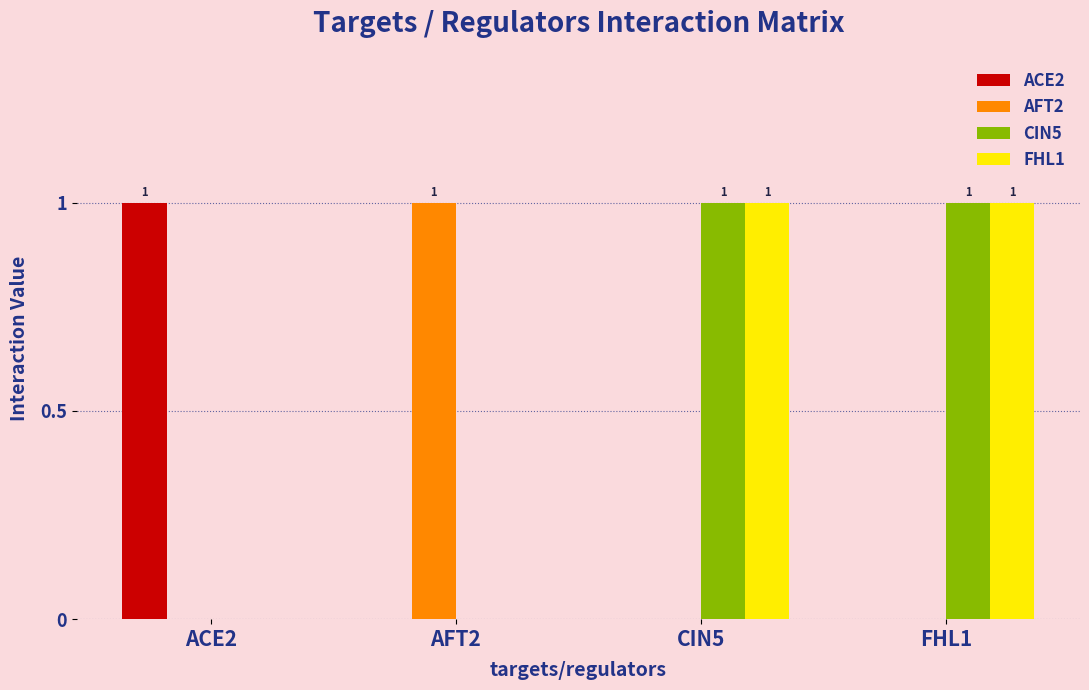

What are all the series names shown in the legend?

ACE2, AFT2, CIN5, FHL1